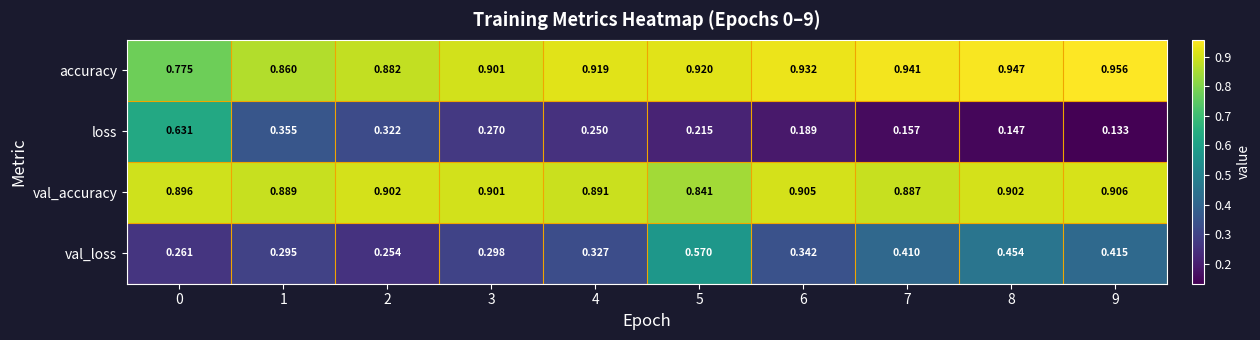

Which series has the largest total across all categories?

accuracy